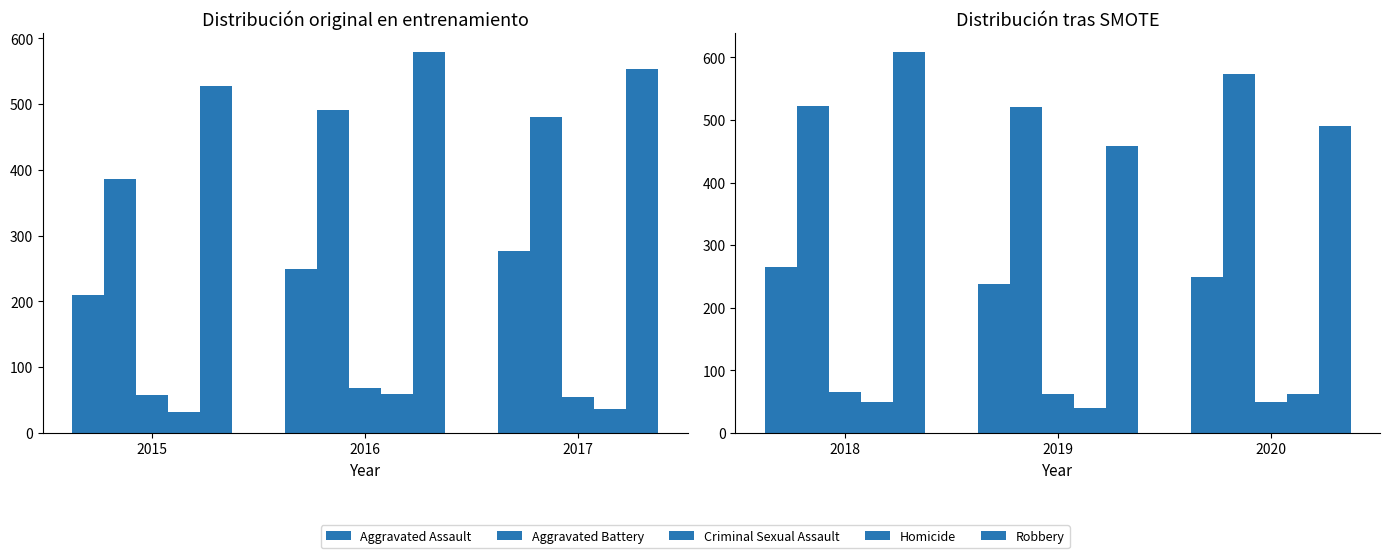

How many values in the Criminal Sexual Assault series are below 62?

1